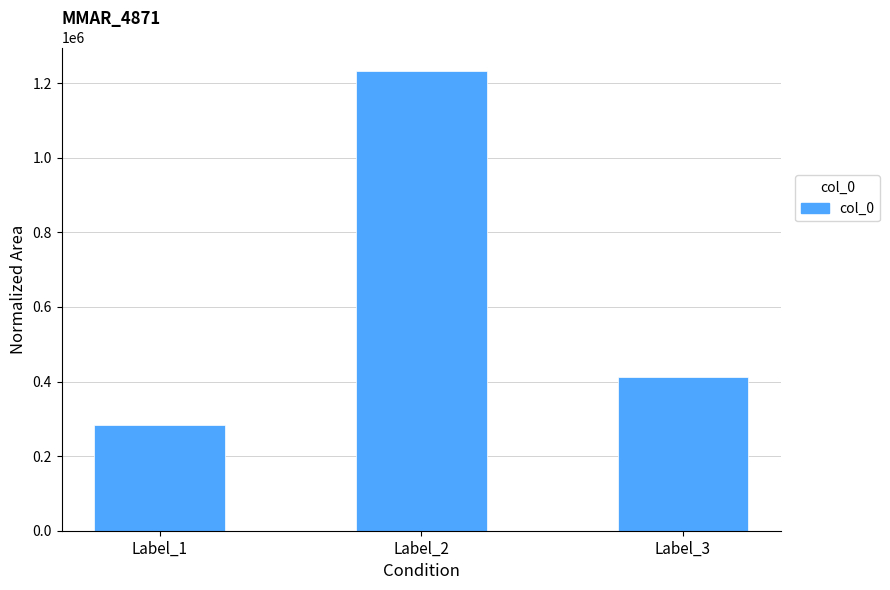

At which label is the value closest to 759083?

Label_3